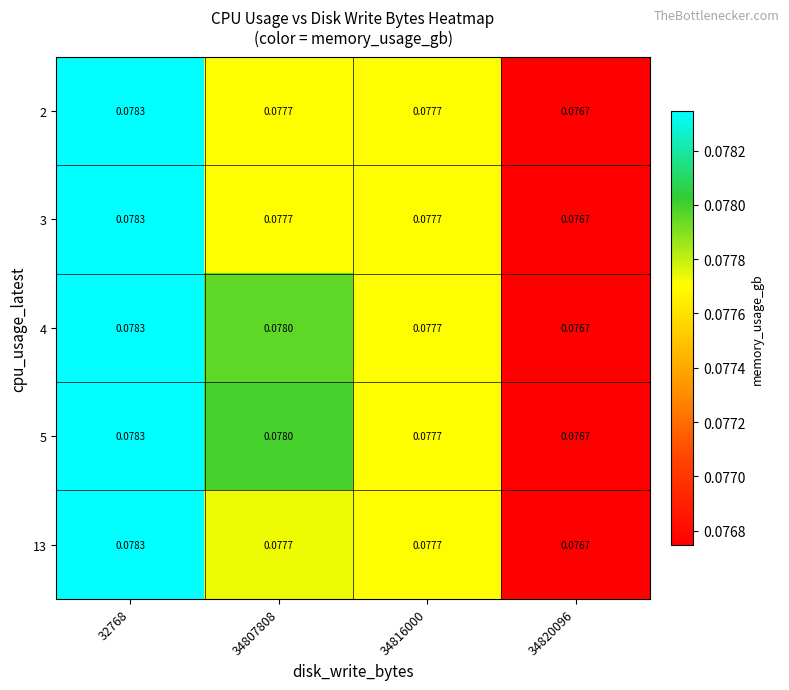

Is the value of 4 at 34816000 greater than the value of 5 at 34807808?

No